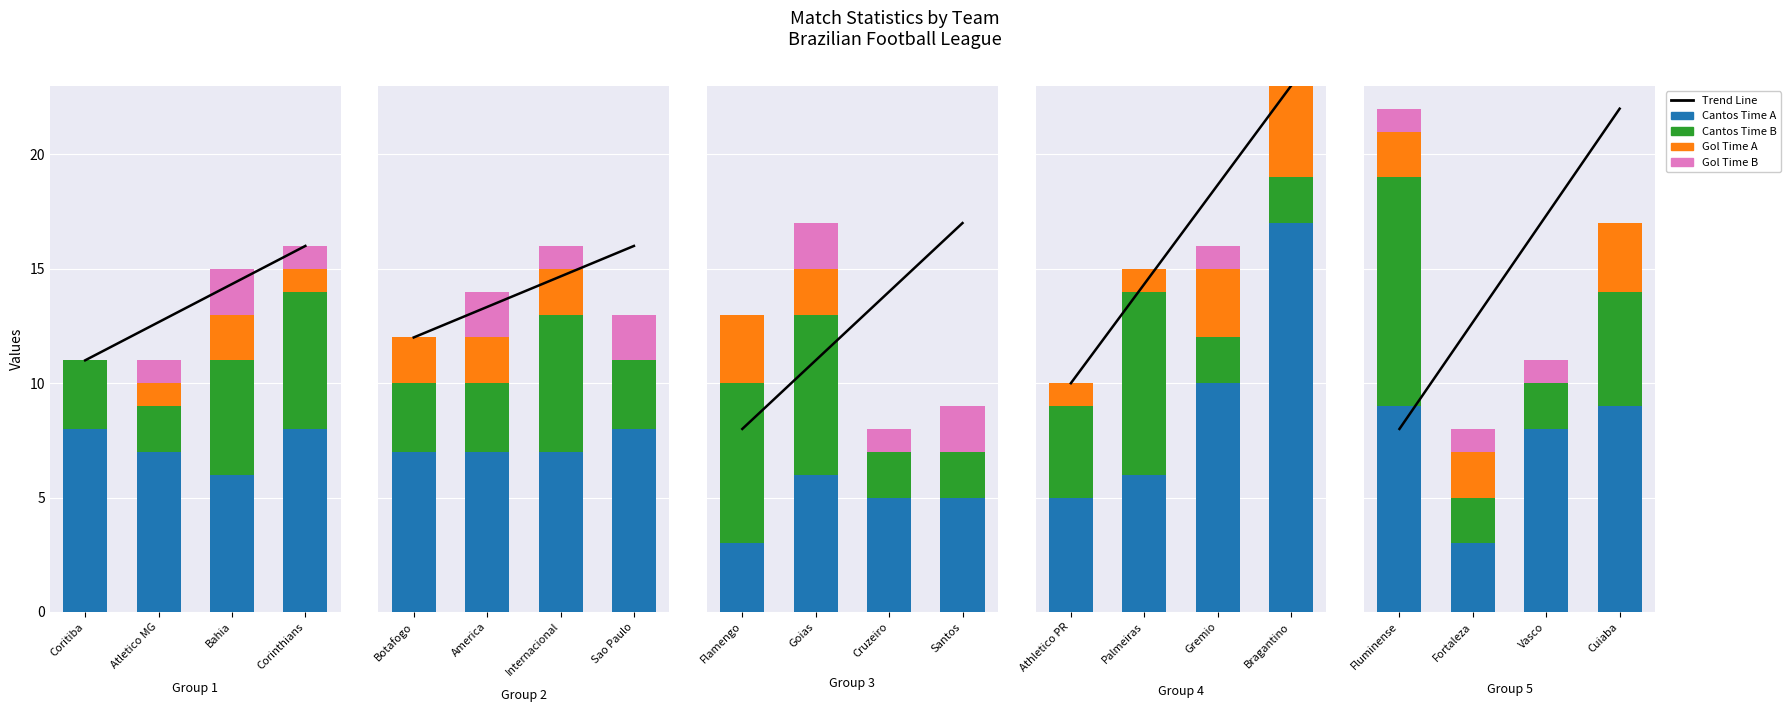

How many groups of bars are there?

4